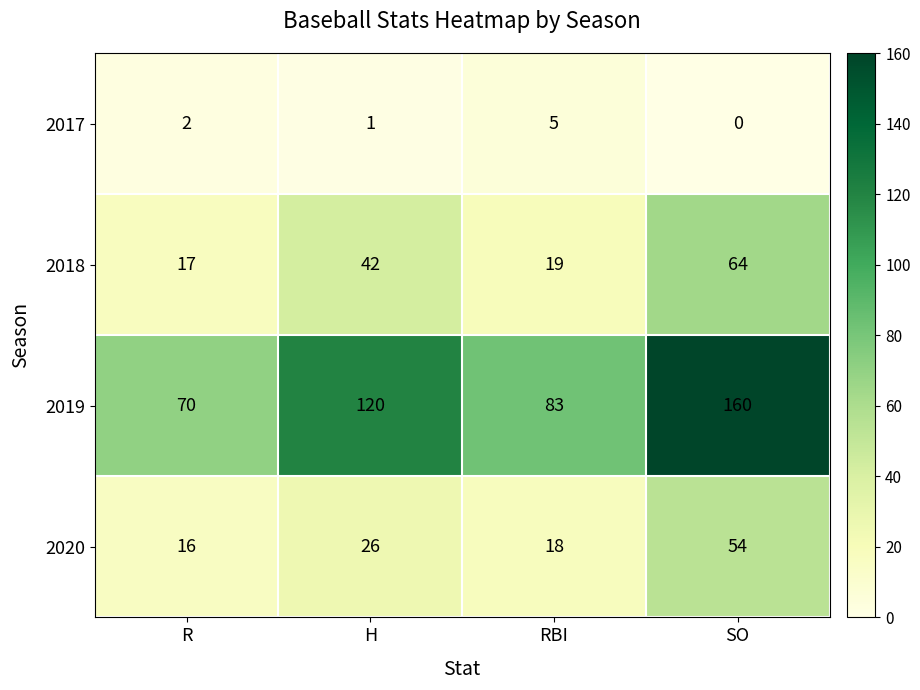

What is the greatest value displayed?

160